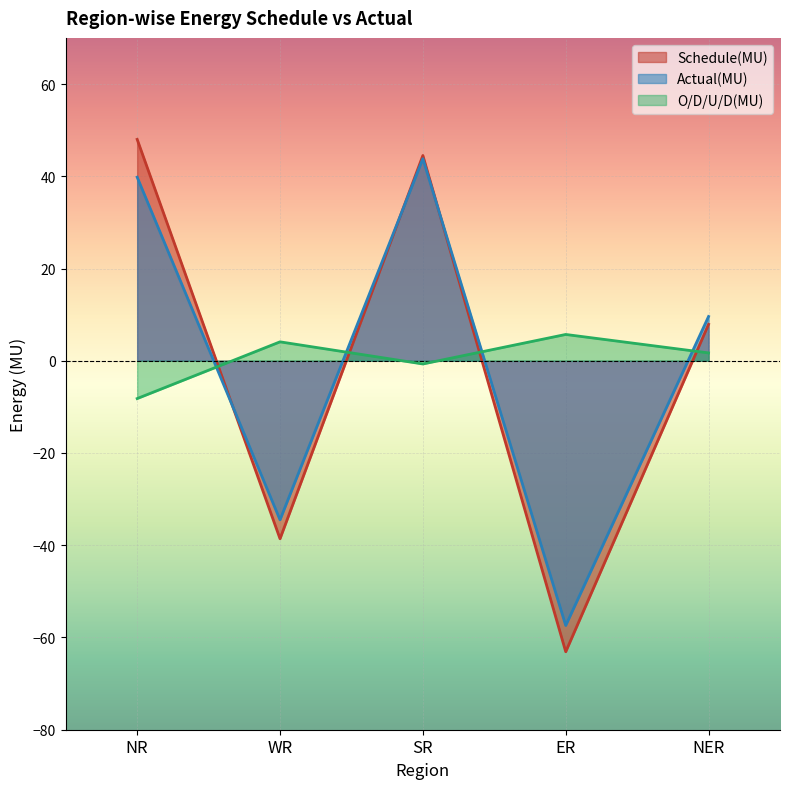

What position from the right is SR?

3